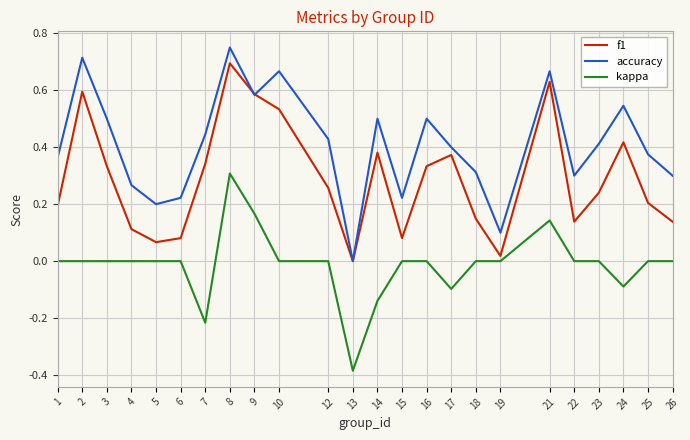

What are all the series names shown in the legend?

f1, accuracy, kappa